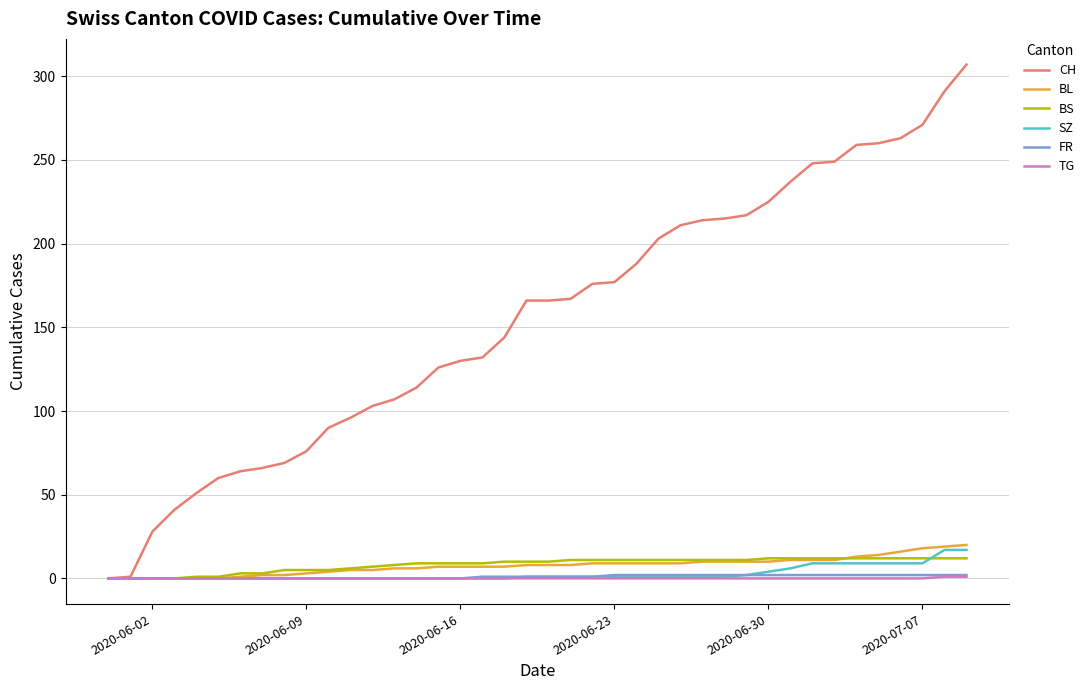

What is the maximum value shown in the chart?

307